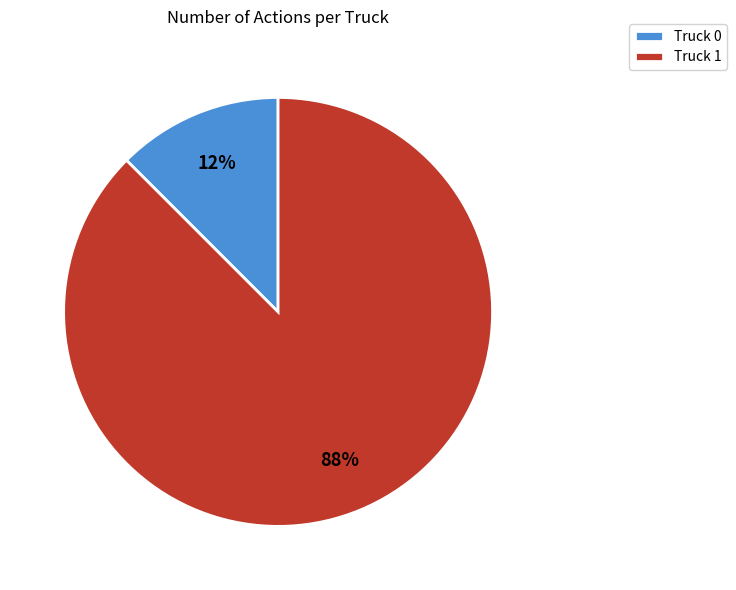

Which slice represents more than half of the pie?

Truck 1